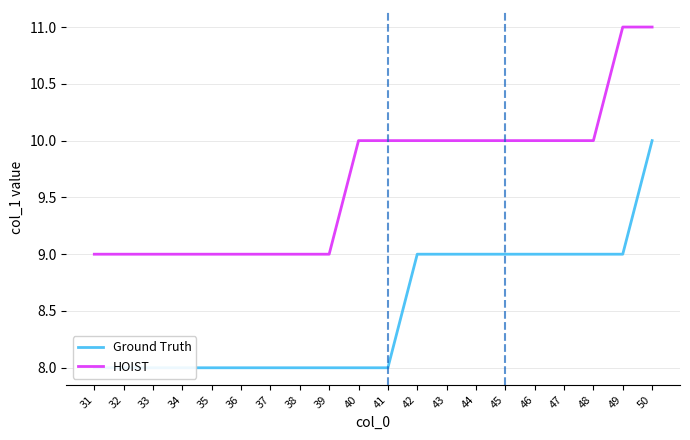

At which label does HOIST reach its peak?

49